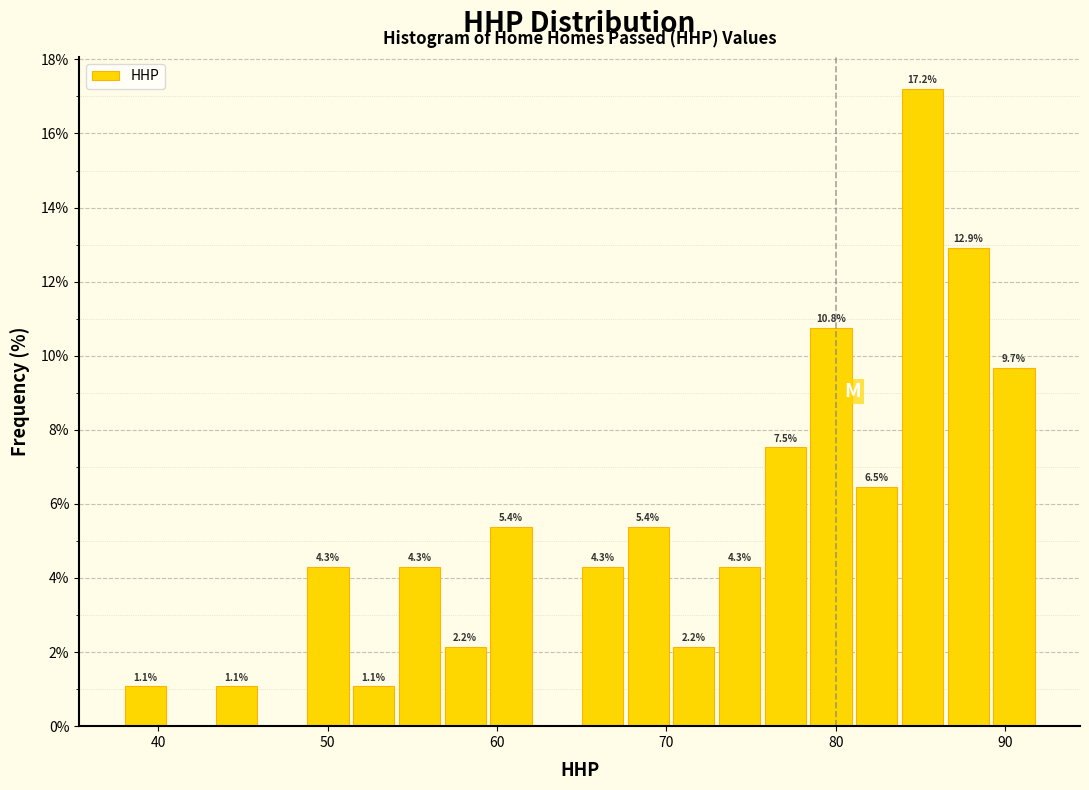

Around what value on the x-axis is the tallest bar? Give the approximate position of its centre, as read against the axis.

85